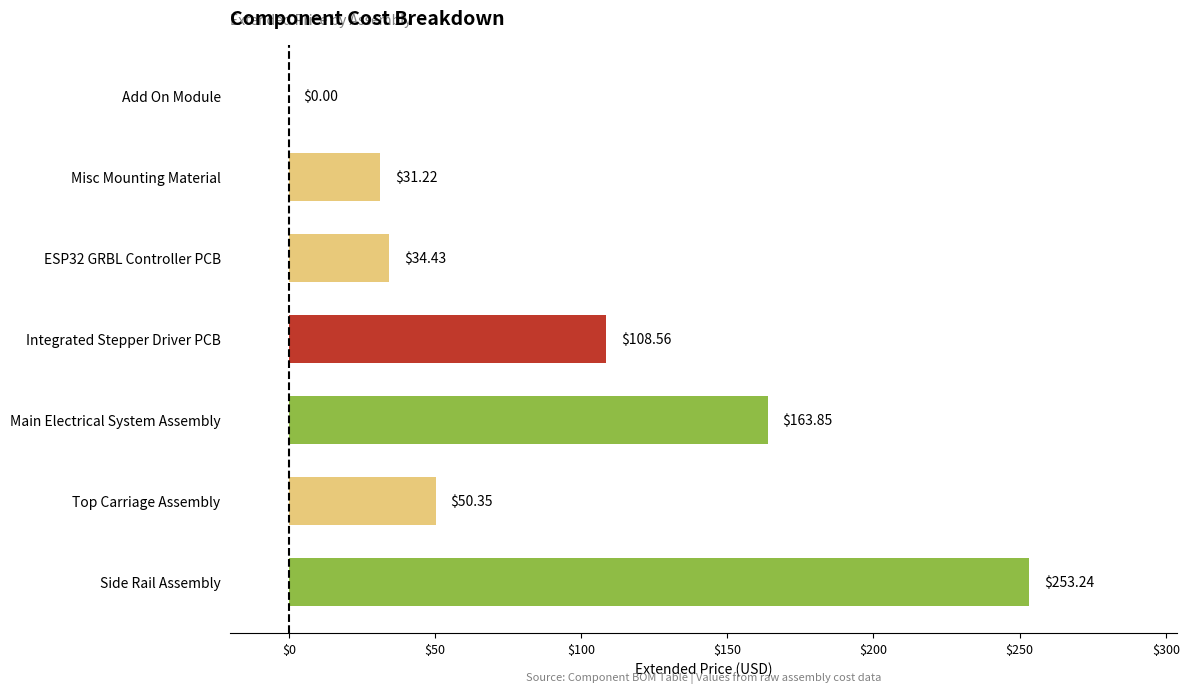

Where is the data nearest to the value 126?

Integrated Stepper Driver PCB